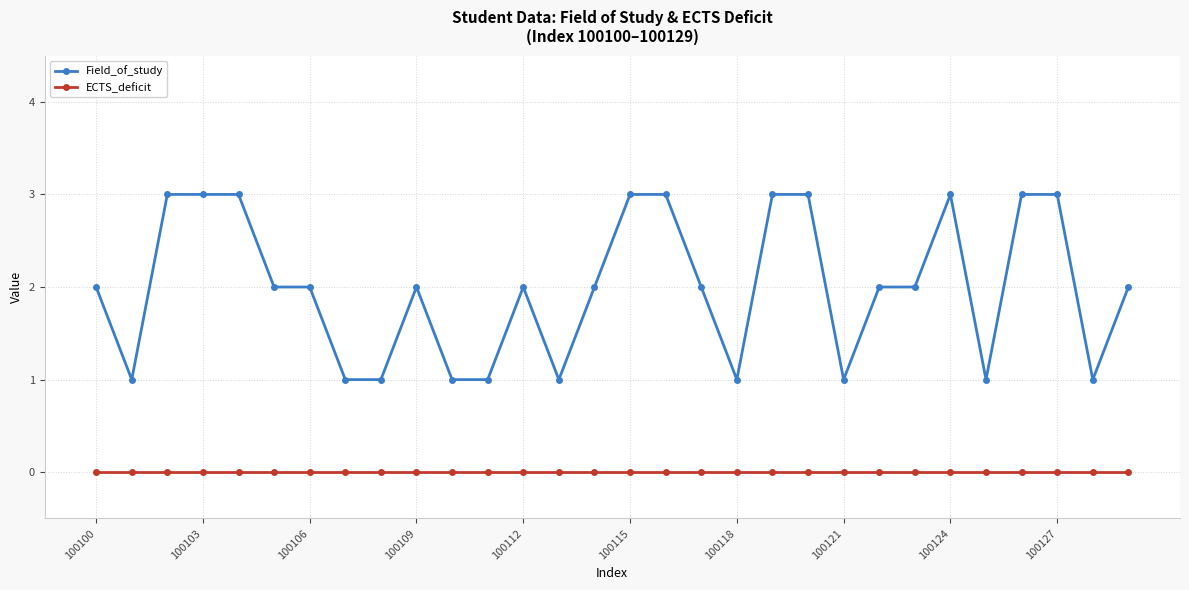

Does the chart have visible grid lines?

Yes